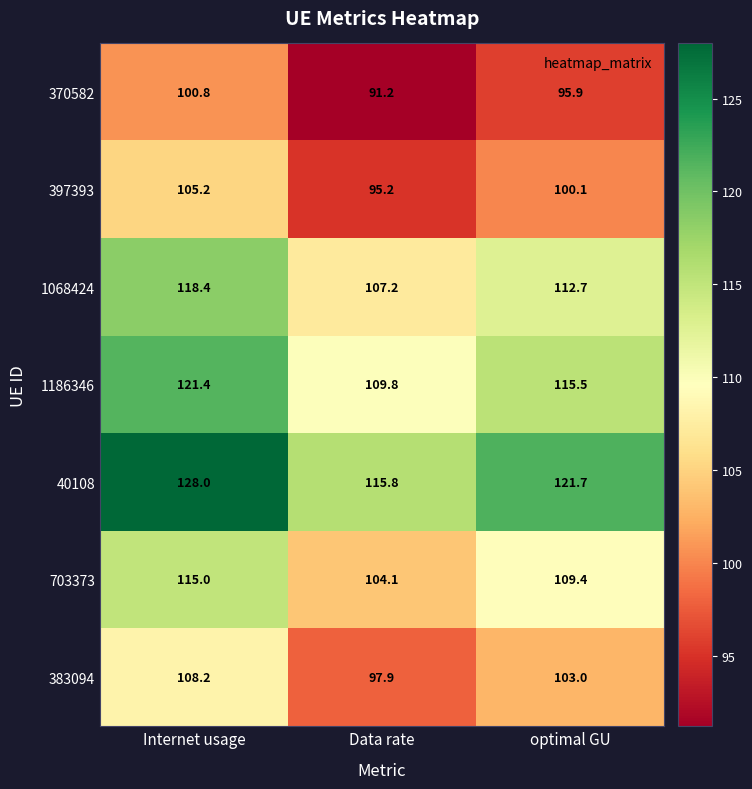

Rank the series at Data rate from highest to lowest value.

40108, 1186346, 1068424, 703373, 383094, 397393, 370582